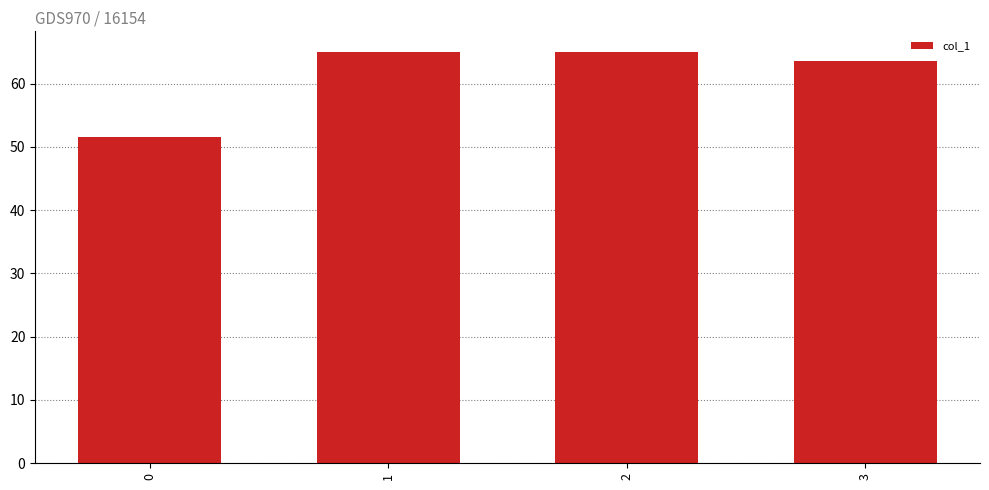

Does the chart contain any negative values?

No